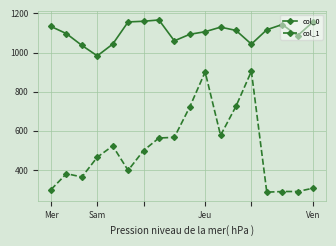

True or false: col_1 and col_0 cross at least once.

False